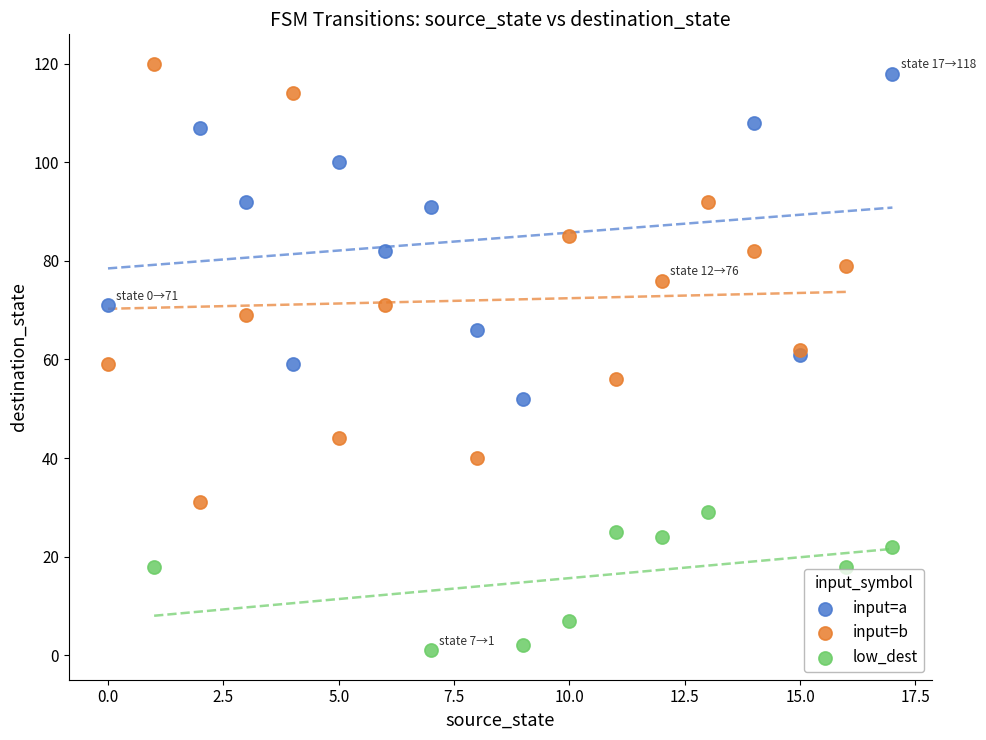

Which series has the largest Y range (max minus min)?

input=b